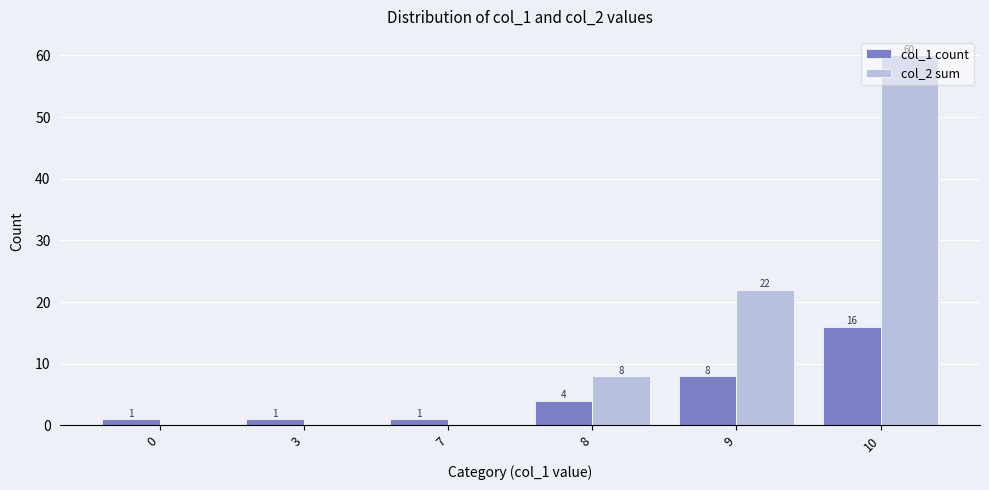

What is the sum of all col_2 sum values?

90